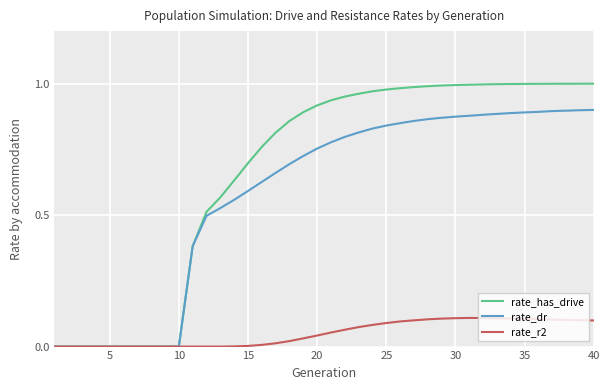

Rank the series by their maximum value, from highest to lowest.

rate_has_drive, rate_dr, rate_r2